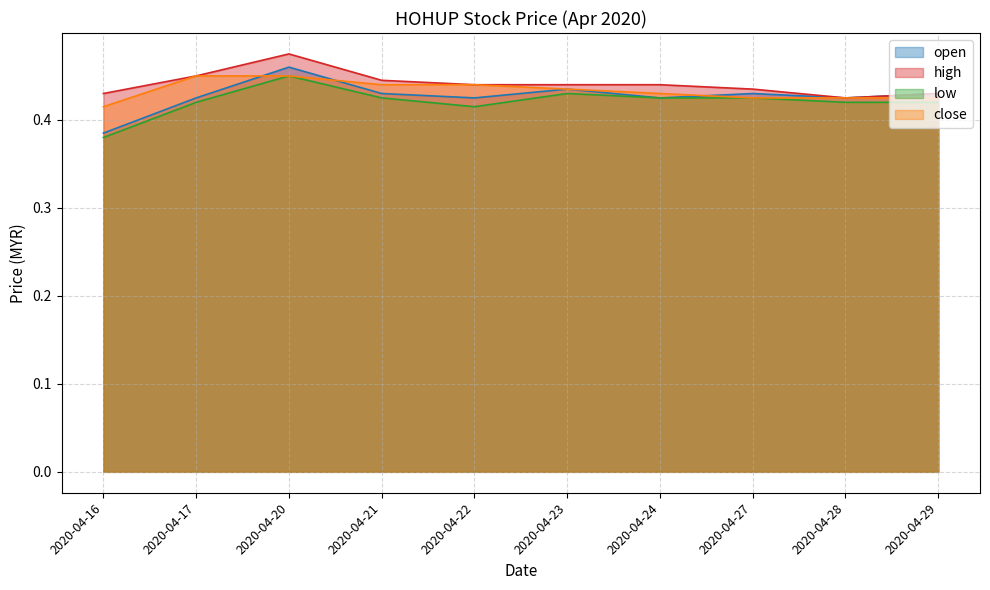

Reading left to right, list all the values displayed in this chart.

open: 0.4	0.4	0.5	0.4	0.4	0.4	0.4	0.4	0.4	0.4
high: 0.4	0.5	0.5	0.4	0.4	0.4	0.4	0.4	0.4	0.4
low: 0.4	0.4	0.5	0.4	0.4	0.4	0.4	0.4	0.4	0.4
close: 0.4	0.5	0.5	0.4	0.4	0.4	0.4	0.4	0.4	0.4